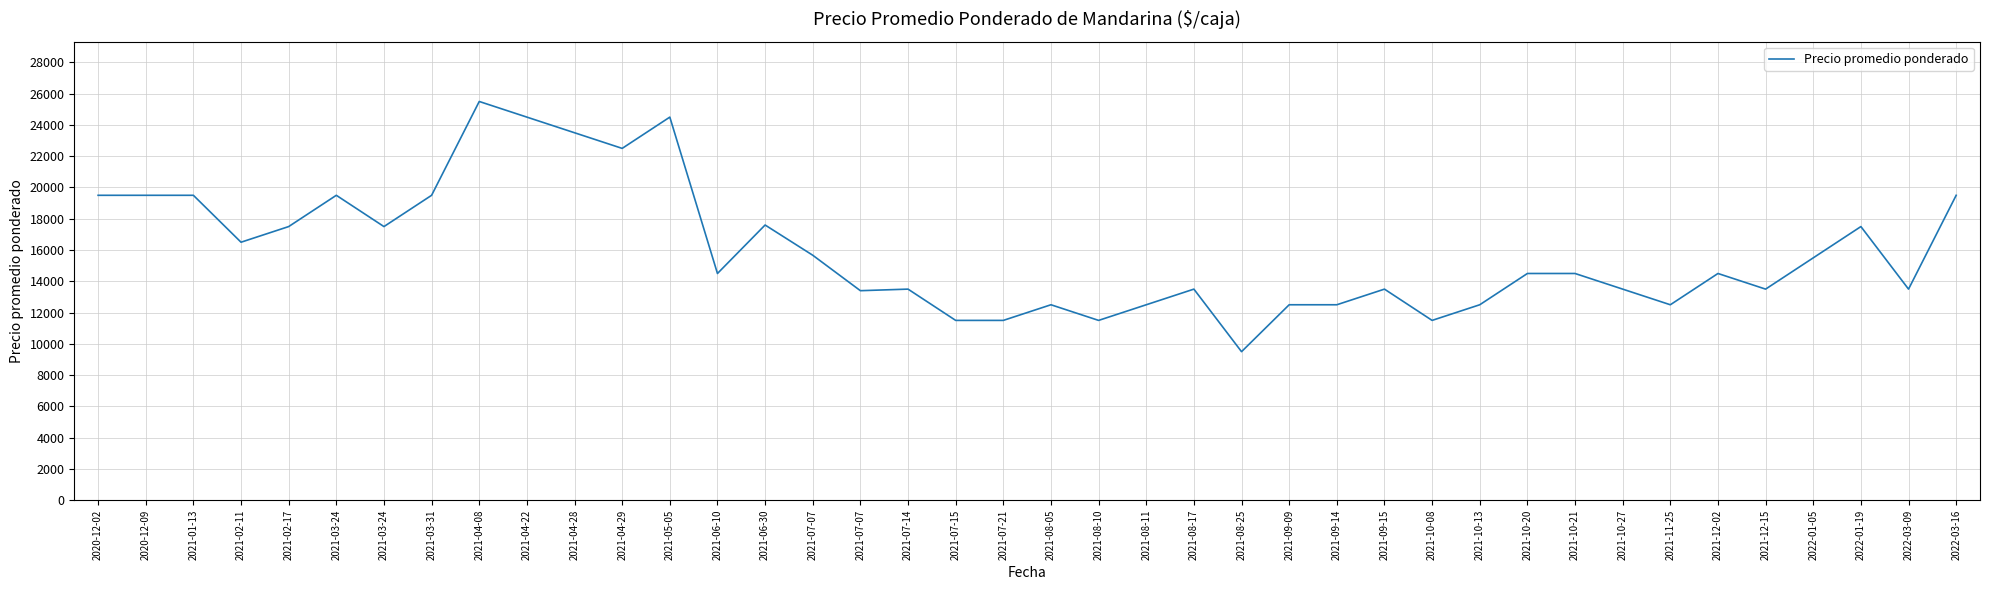

How many lines are shown in the chart?

1